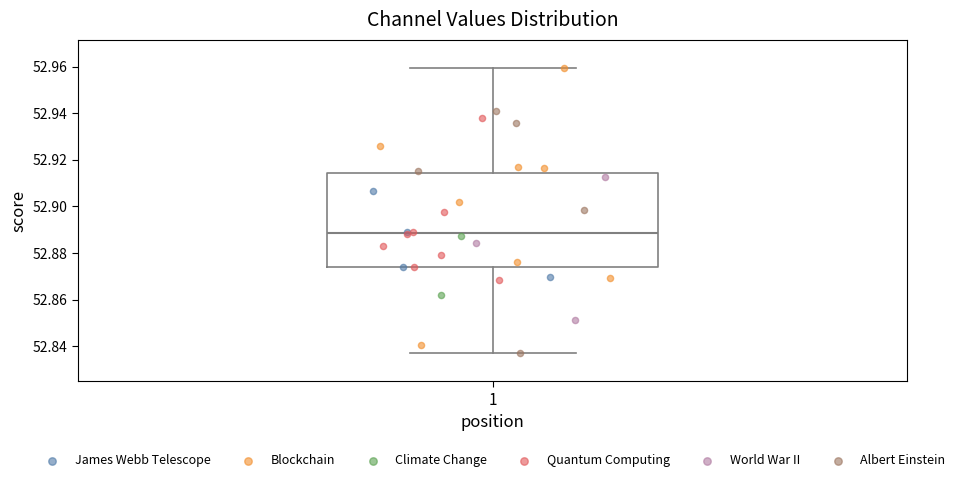

Read this box plot against the y-axis: the position of the median line, the range covered by the box, and the ends of both whiskers. The values are not printed on the chart, so give them approximately, as read against the axis.

median 52.888, box 52.874 to 52.914, whiskers 52.838 to 52.960